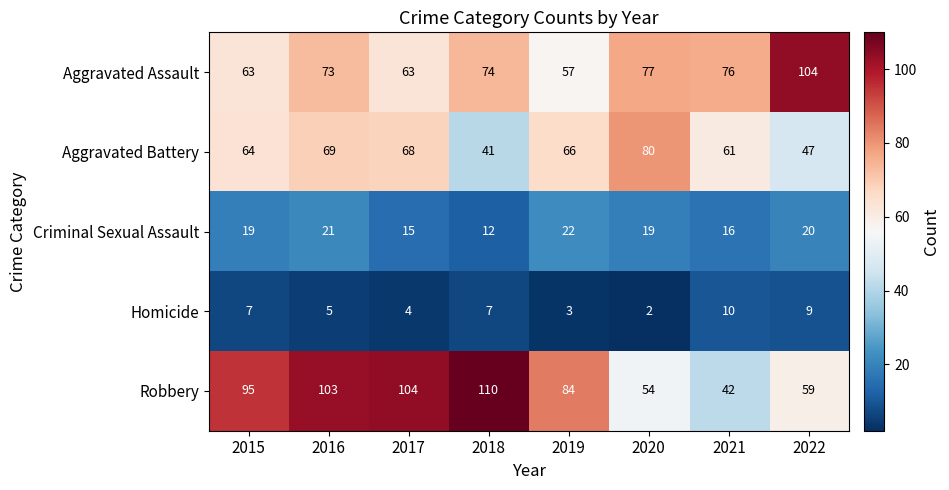

At which label is Aggravated Assault closest to 80?

2020